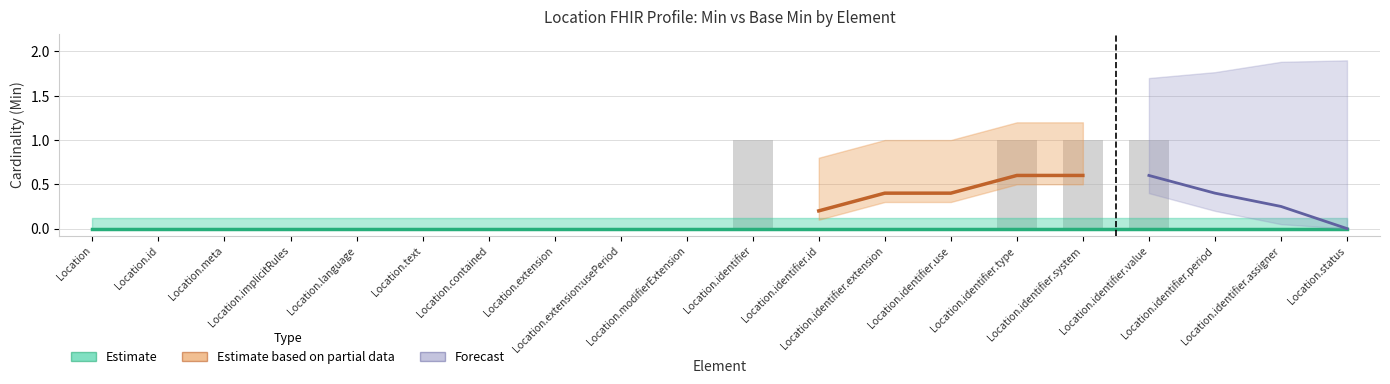

Reading left to right, list all the values displayed in this chart.

Location=0	Location.id=0	Location.meta=0	Location.implicitRules=0	Location.language=0	Location.text=0	Location.contained=0	Location.extension=0	Location.extension:usePeriod=0	Location.modifierExtension=0	Location.identifier=1	Location.identifier.id=0	Location.identifier.extension=0	Location.identifier.use=0	Location.identifier.type=1	Location.identifier.system=1	Location.identifier.value=1	Location.identifier.period=0	Location.identifier.assigner=0	Location.status=0